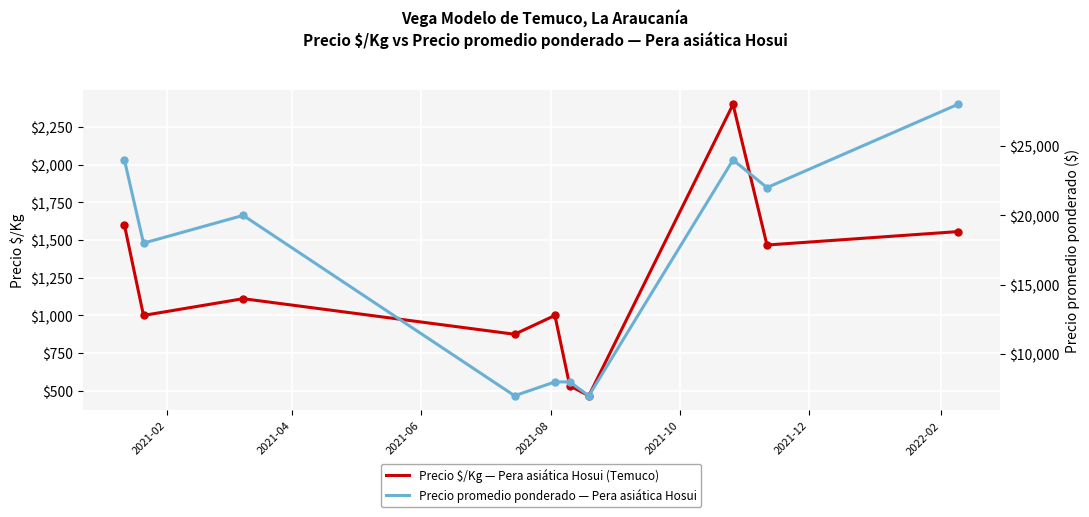

What is the lowest value of the Precio promedio ponderado — Pera asiática Hosui series?

7000